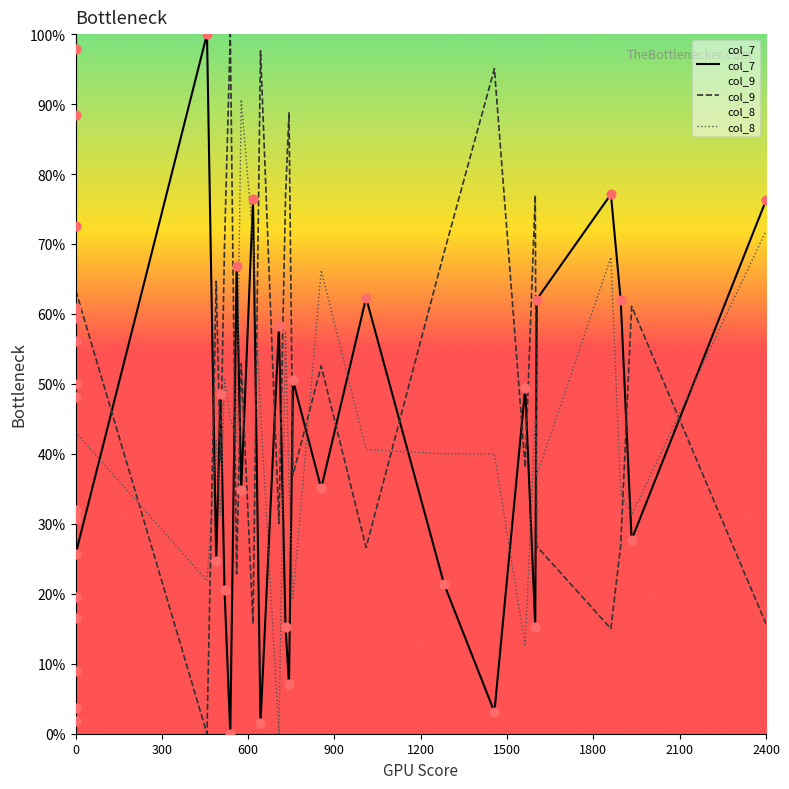

Which series reaches the maximum Y coordinate?

col_7